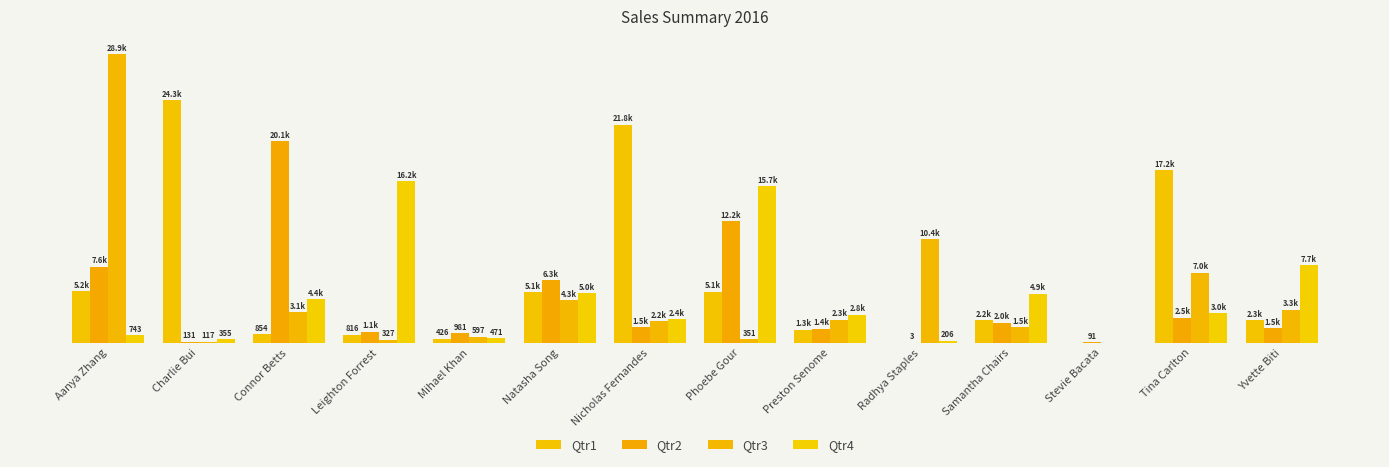

What is the difference between the second highest and second lowest values in the Qtr2 series?

12065.5